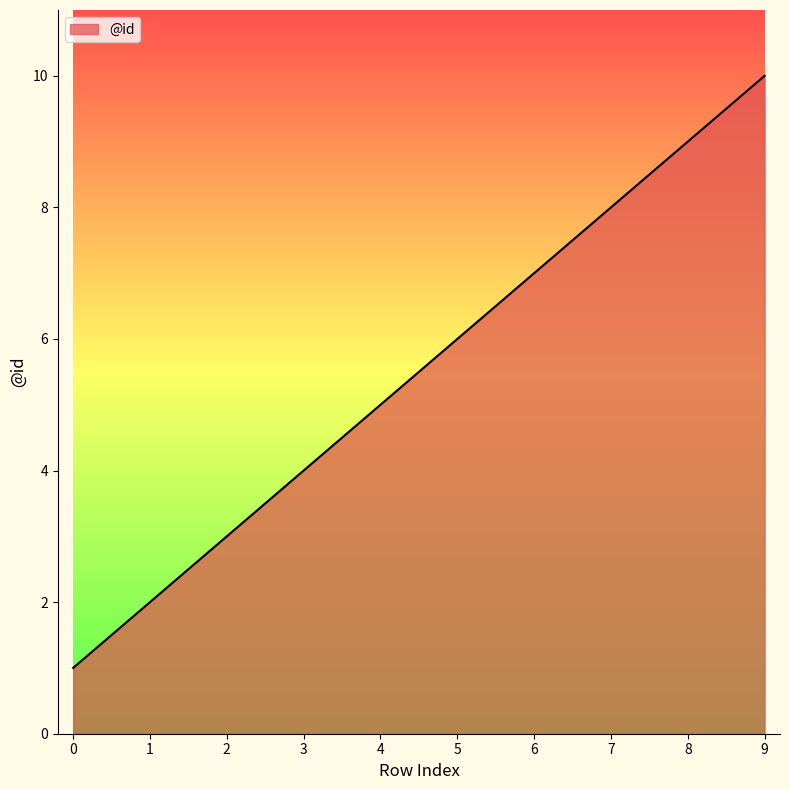

Reading left to right, extract all data points from this chart.

0=1	1=2	2=3	3=4	4=5	5=6	6=7	7=8	8=9	9=10